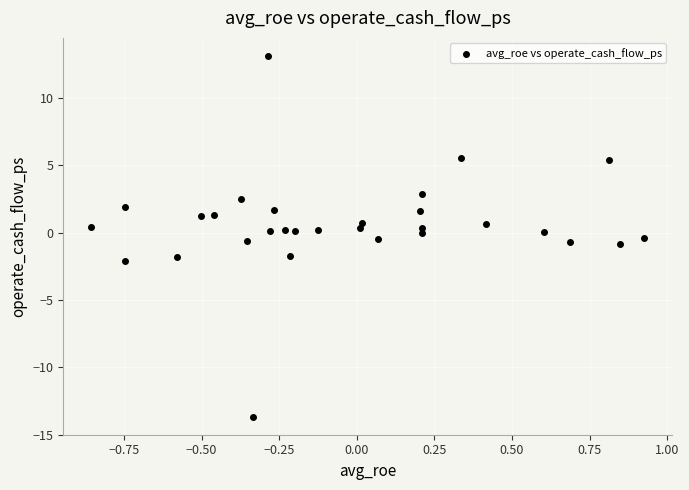

What is the range of X values (max minus min)?

1.8